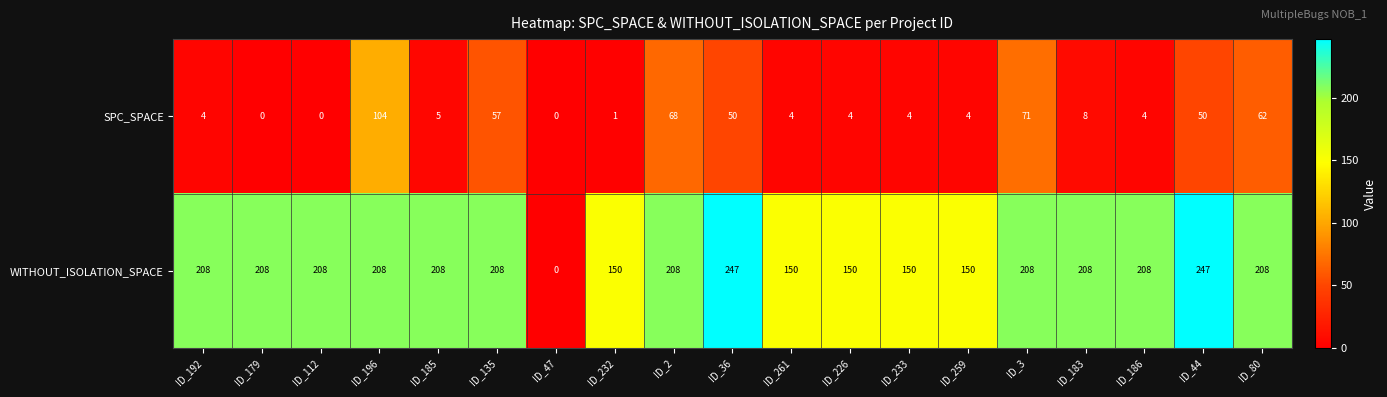

What is the maximum value for SPC_SPACE?

104